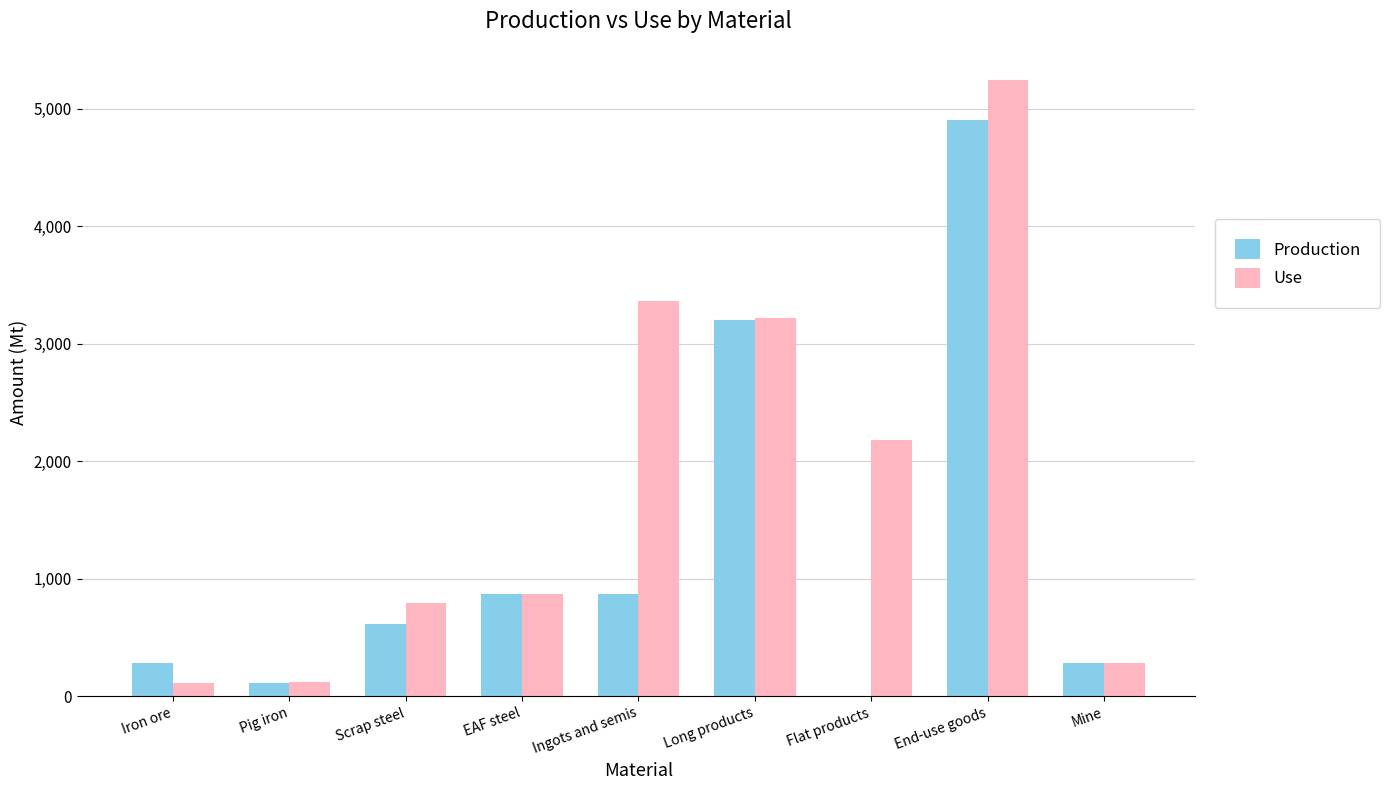

Read the Use value at End-use goods.

5247.8